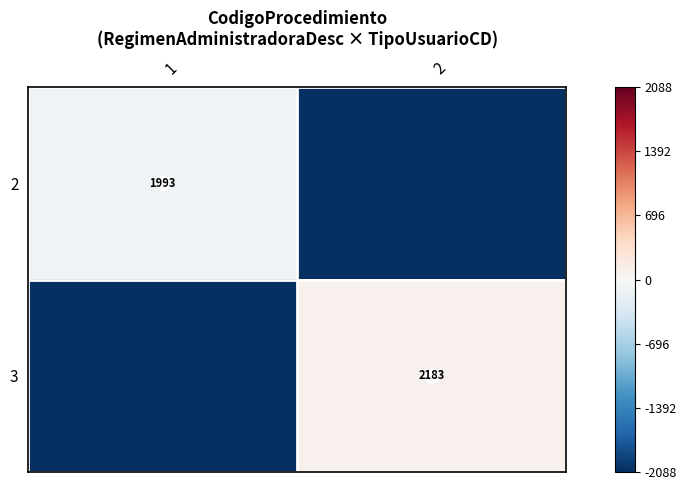

The value of 3 at 2 is 2183. True or false?

True